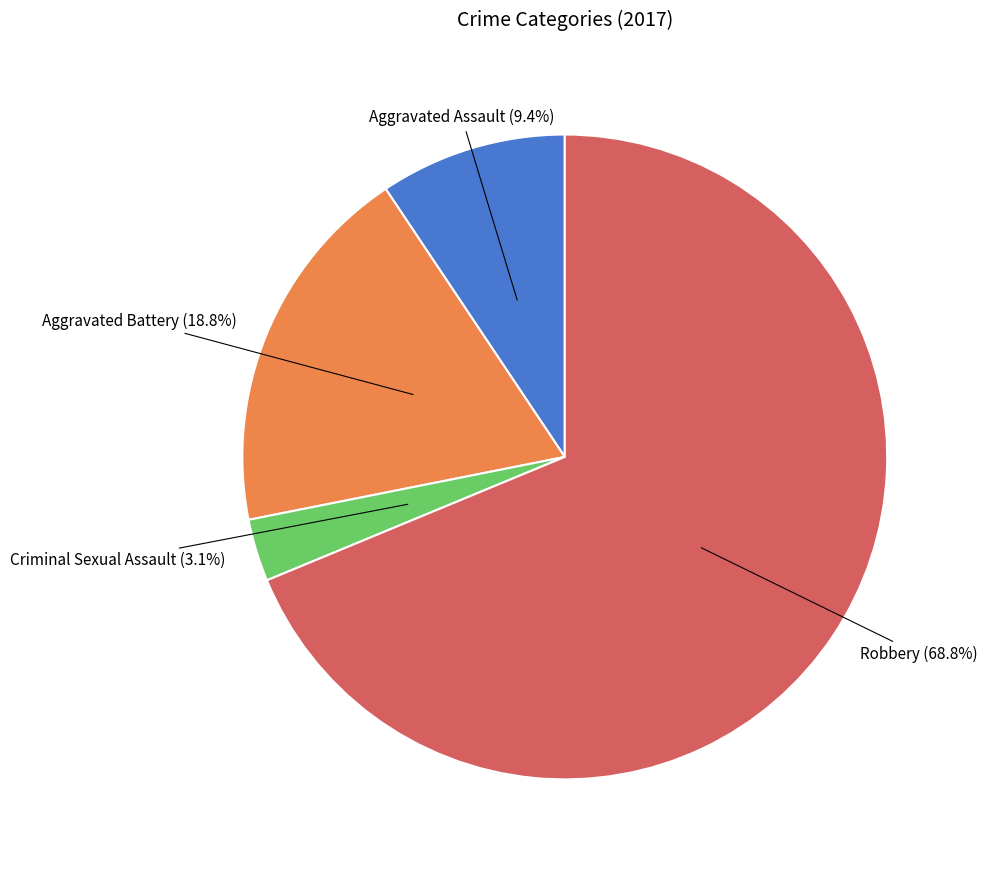

Is there a majority slice in this chart?

Yes